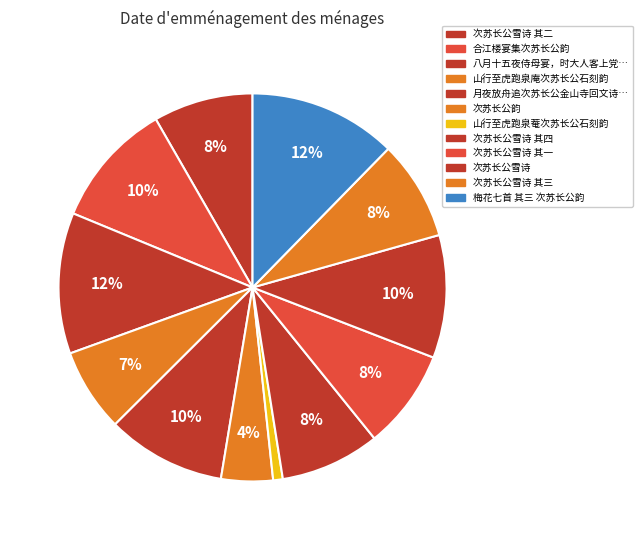

Which category has the smallest portion of the pie?

山行至虎跑泉菴次苏长公石刻韵